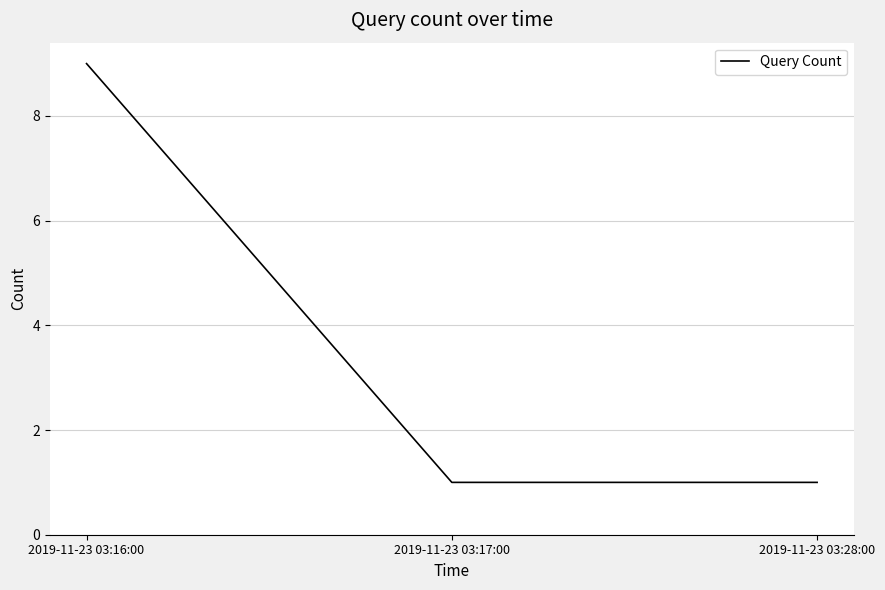

What is the greatest value displayed?

9